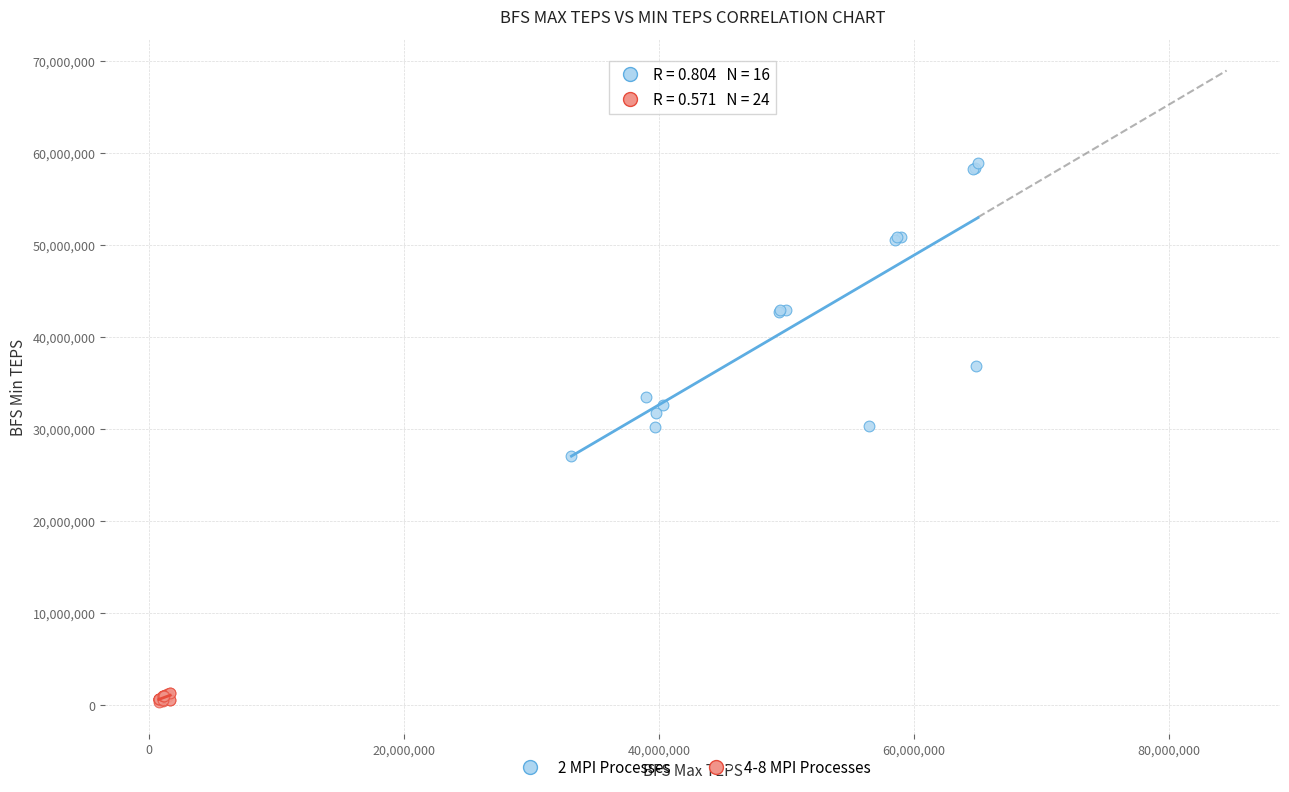

Which series has the largest Y range (max minus min)?

2 MPI Processes